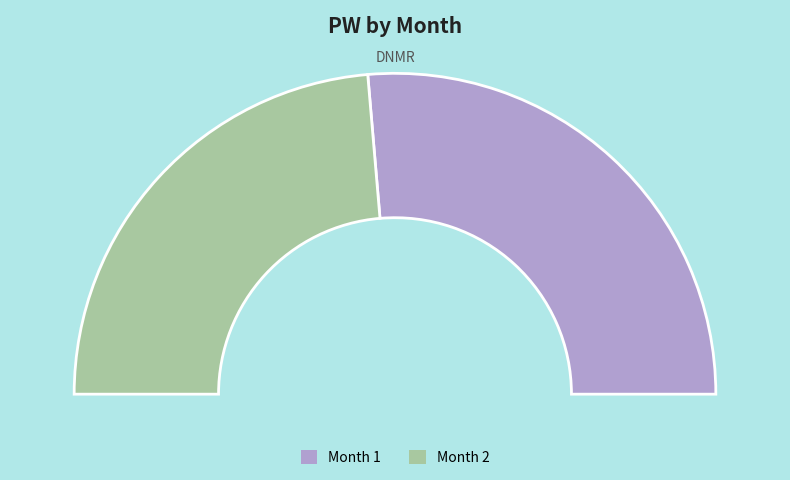

The 1 slice represents 53% of the pie. True or false?

True